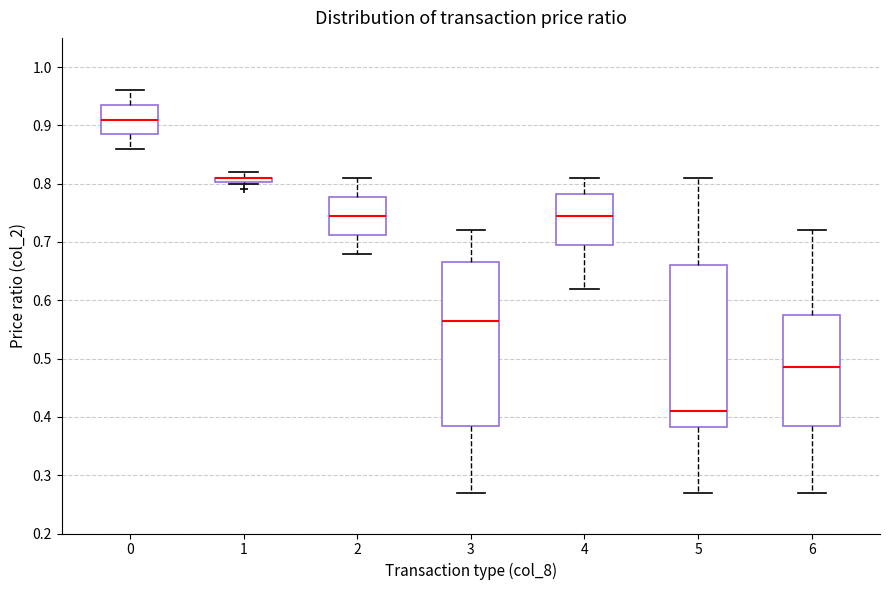

Where is the upper edge of the box at x = 3 on the y-axis? The values are not printed on the chart, so give them approximately, as read against the axis.

0.67